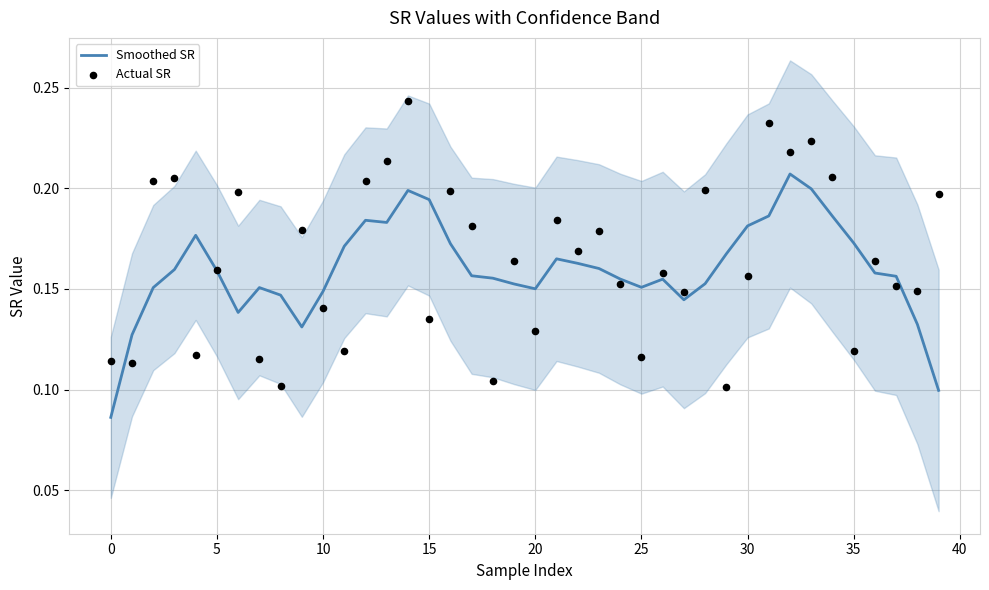

Which series has the largest total across all categories?

Actual SR